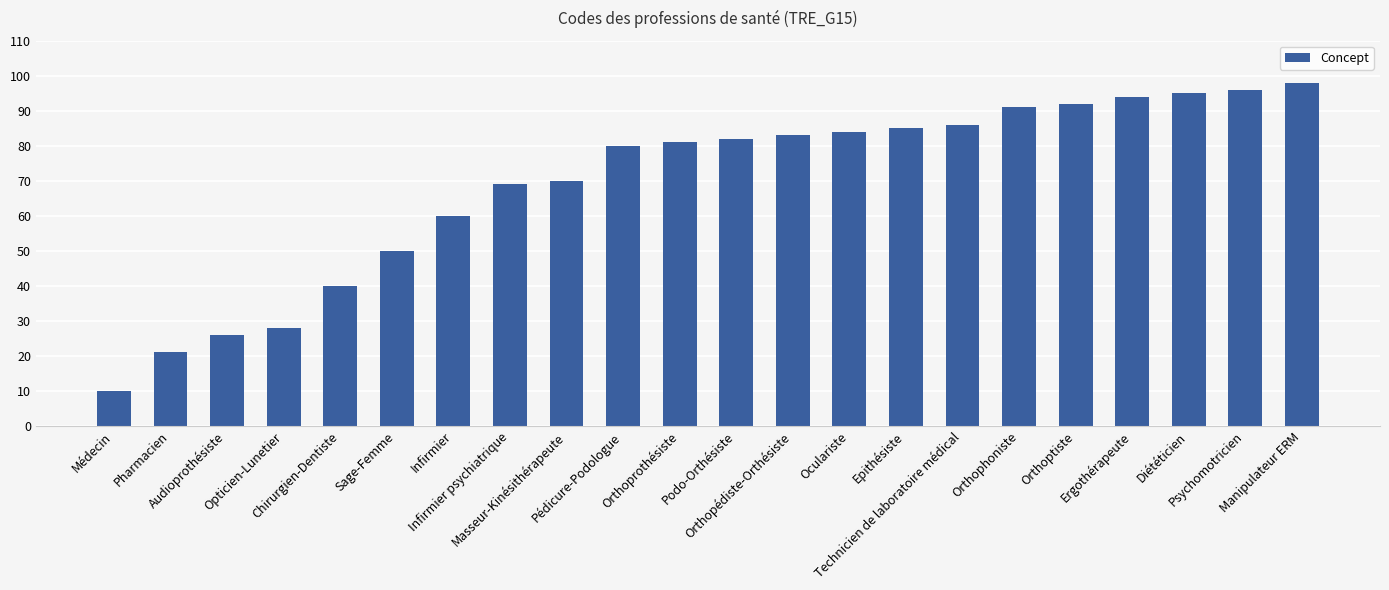

Reading right to left, list all the values displayed in this chart.

Manipulateur ERM=98	Psychomotricien=96	Diététicien=95	Ergothérapeute=94	Orthoptiste=92	Orthophoniste=91	Technicien de laboratoire médical=86	Epithésiste=85	Oculariste=84	Orthopédiste-Orthésiste=83	Podo-Orthésiste=82	Orthoprothésiste=81	Pédicure-Podologue=80	Masseur-Kinésithérapeute=70	Infirmier psychiatrique=69	Infirmier=60	Sage-Femme=50	Chirurgien-Dentiste=40	Opticien-Lunetier=28	Audioprothésiste=26	Pharmacien=21	Médecin=10